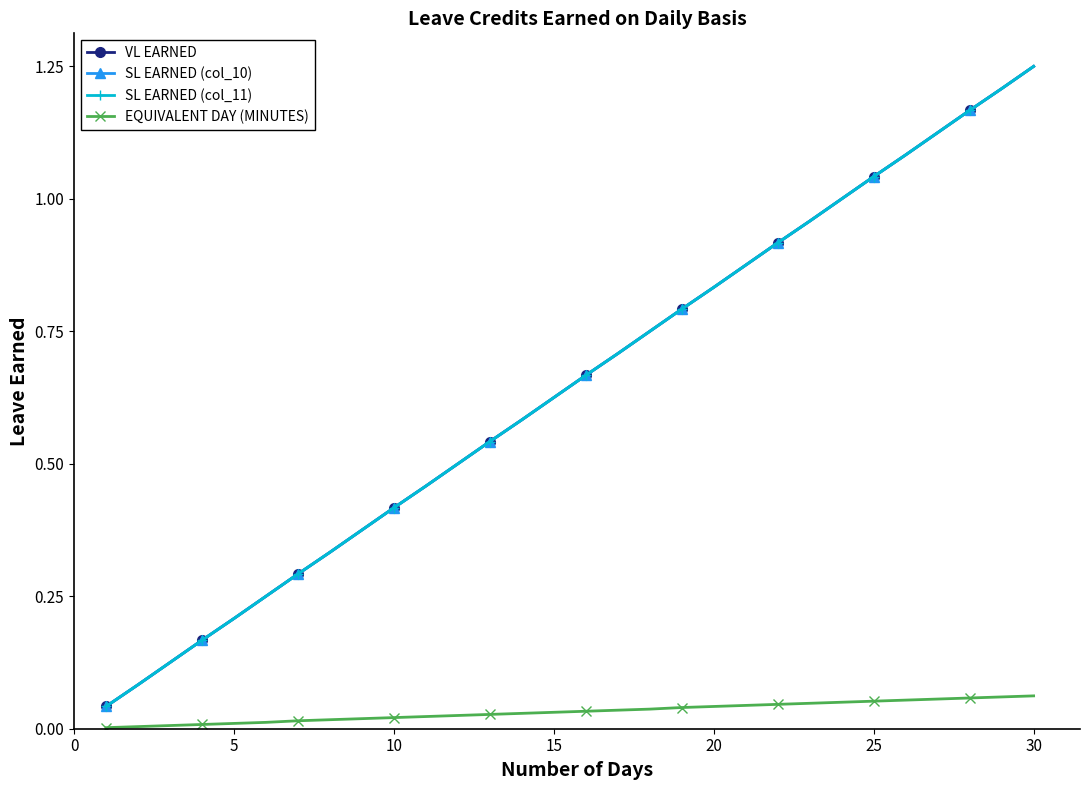

Does the chart have visible grid lines?

No